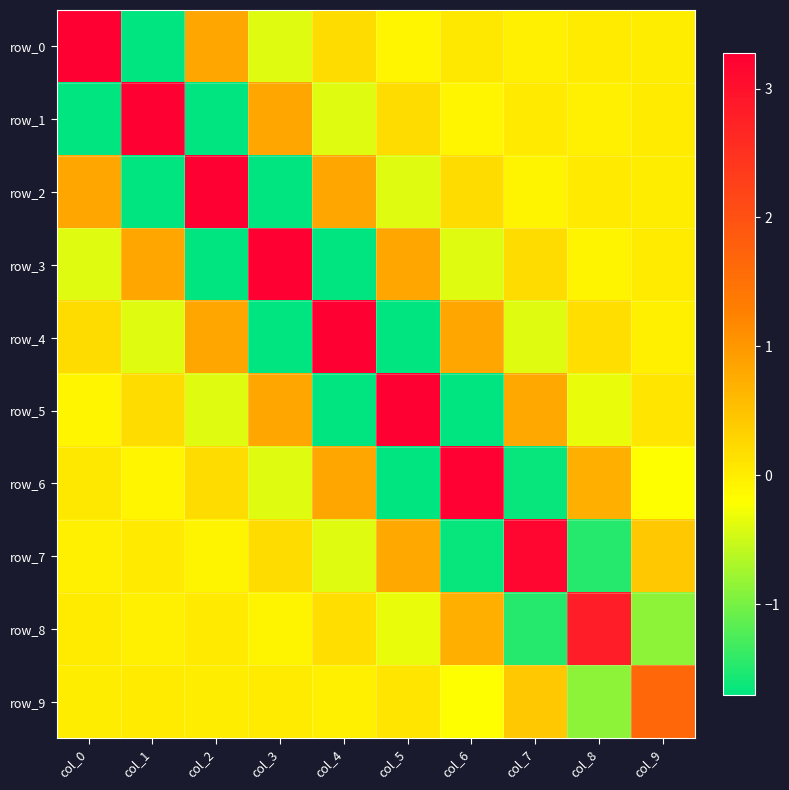

Which has a higher value, col_8 or col_3?

col_8